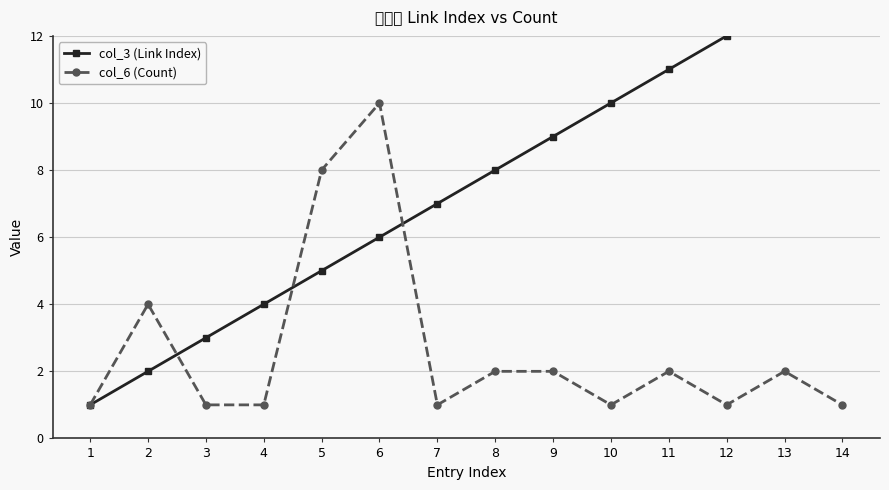

How many lines are shown in the chart?

2